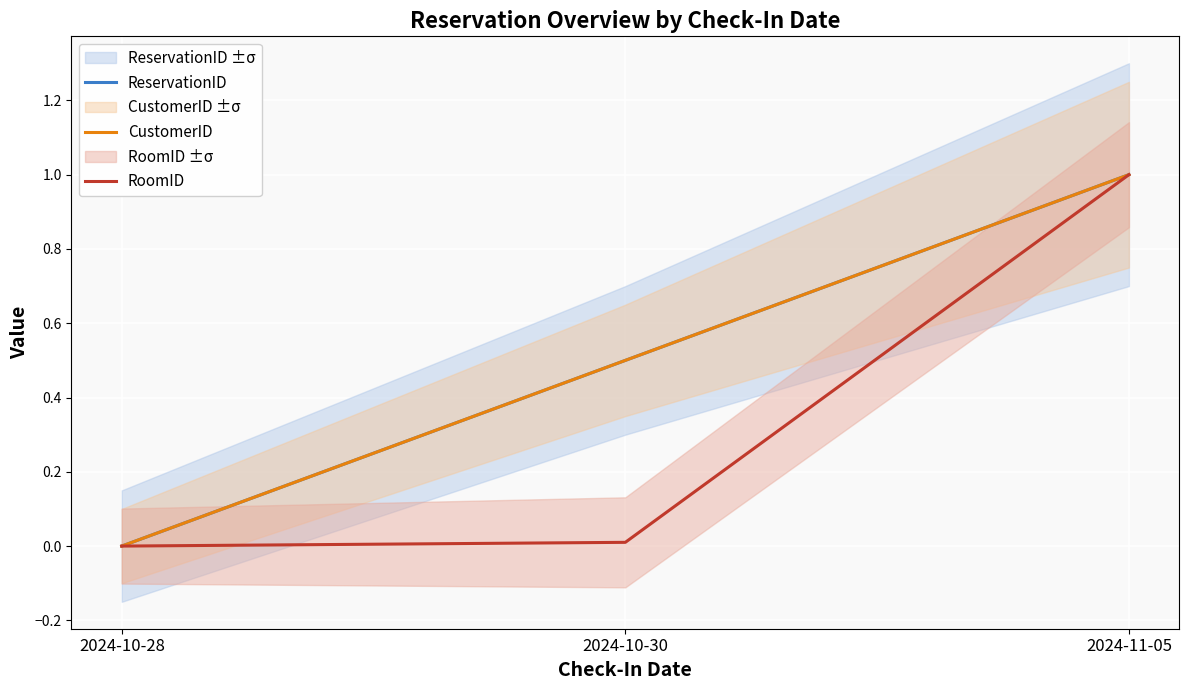

Between 2024-10-28 and 2024-11-05, which series saw the biggest shift?

RoomID